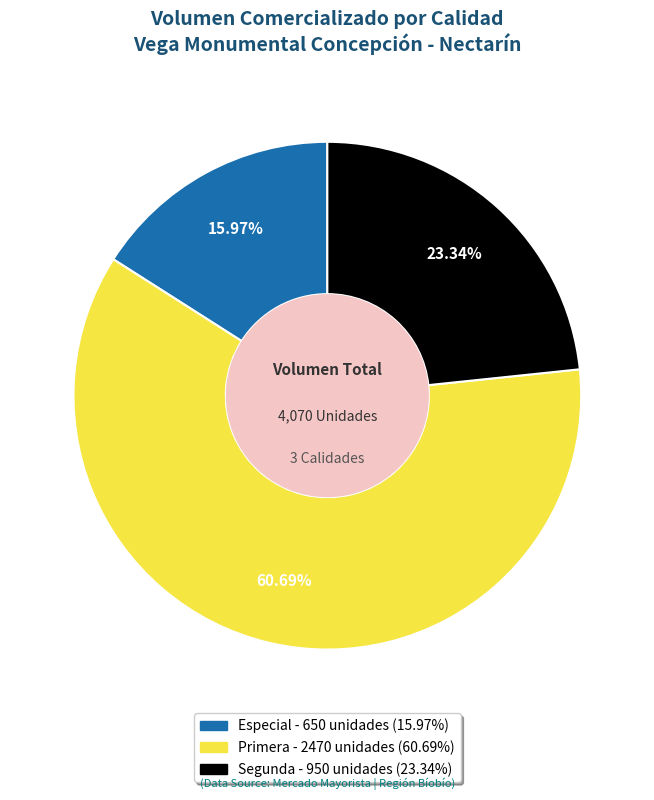

Is there a majority slice in this chart?

Yes